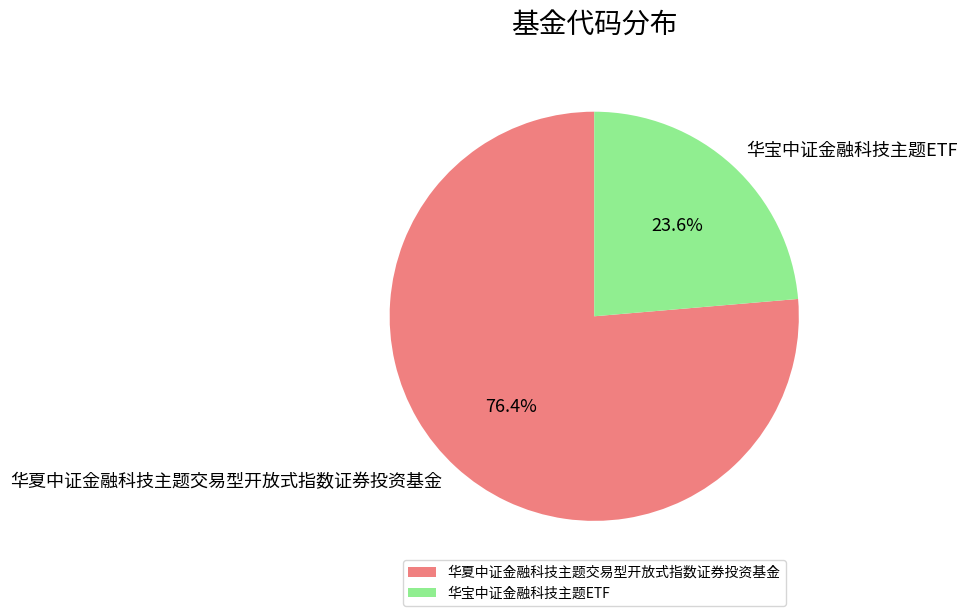

Between 华宝中证金融科技主题ETF and 华夏中证金融科技主题交易型开放式指数证券投资基金, which is larger?

华夏中证金融科技主题交易型开放式指数证券投资基金